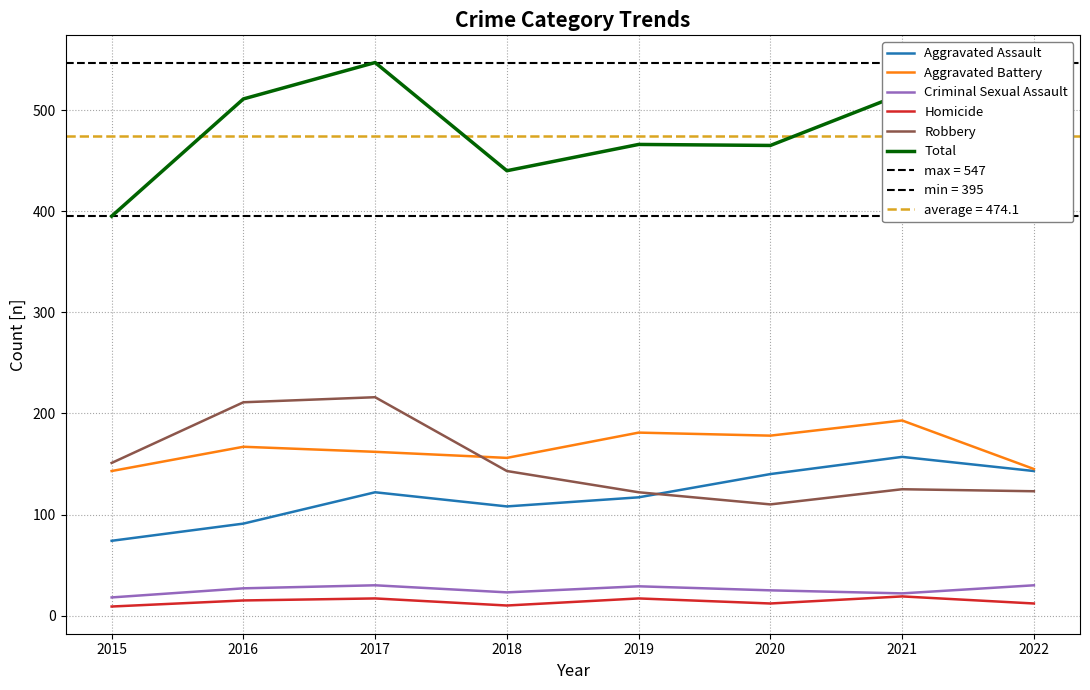

What is the value of the Robbery point at the 5th from the left?

122